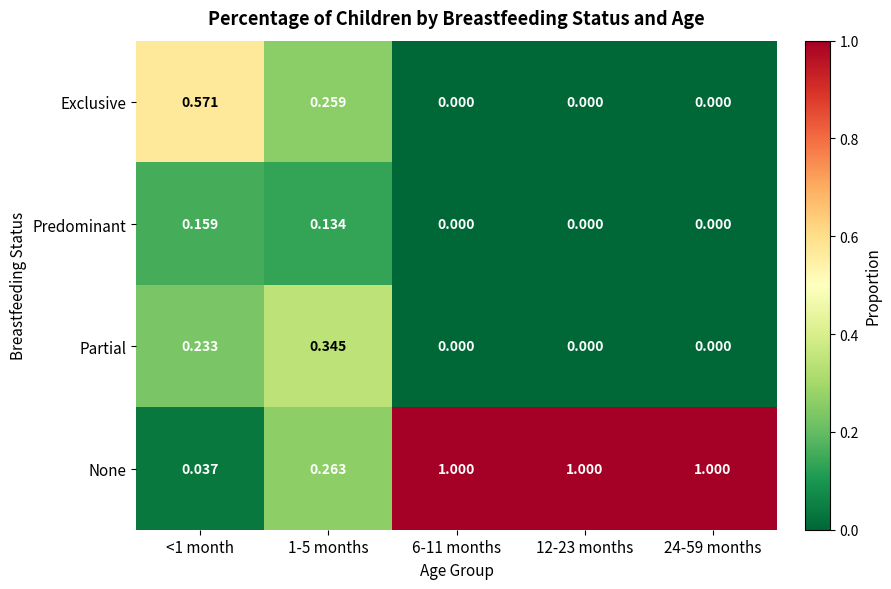

Which series has the widest spread of values?

None